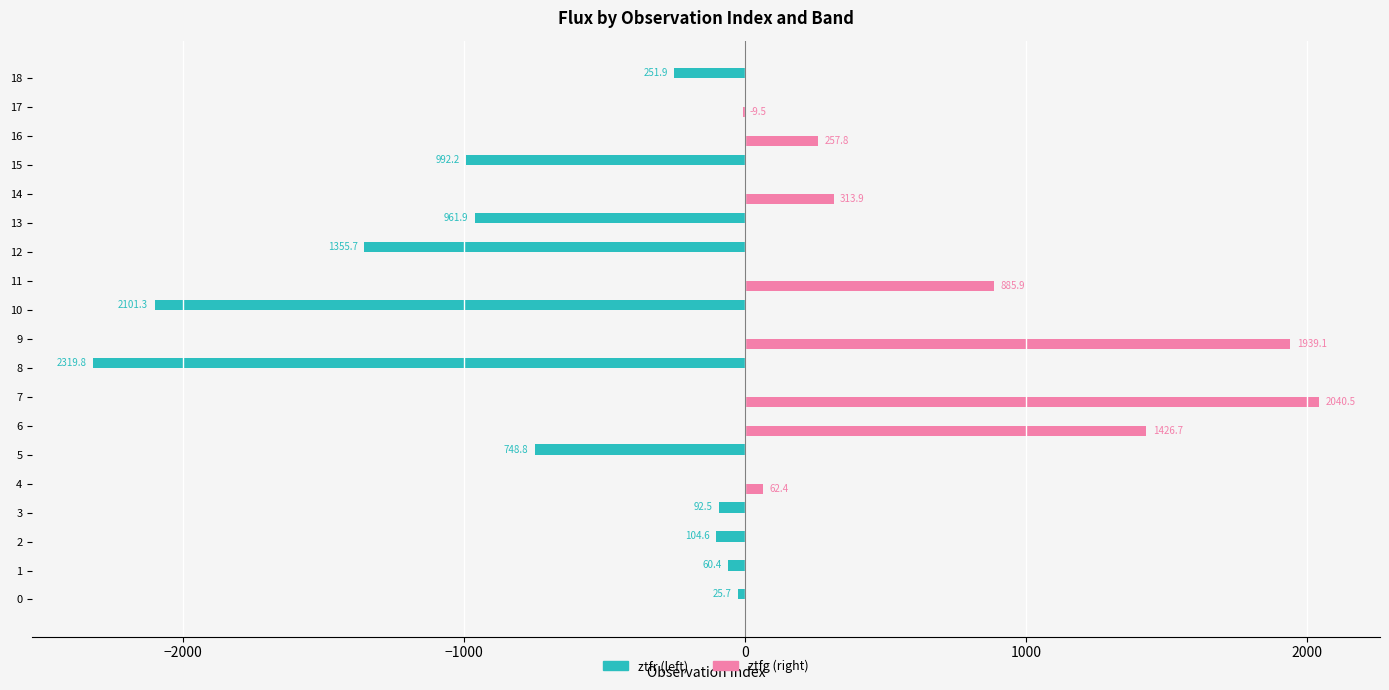

Reading left to right, list all the values displayed in this chart.

ztfr: -25.7	-60.4	-104.6	-92.5	0.0	-748.8	0.0	0.0	-2319.8	0.0	-2101.3	0.0	-1355.7	-961.9	0.0	-992.2	0.0	0.0	-251.9
ztfg: 0.0	0.0	0.0	0.0	62.4	0.0	1426.7	2040.5	0.0	1939.1	0.0	885.9	0.0	0.0	313.9	0.0	257.8	-9.5	0.0